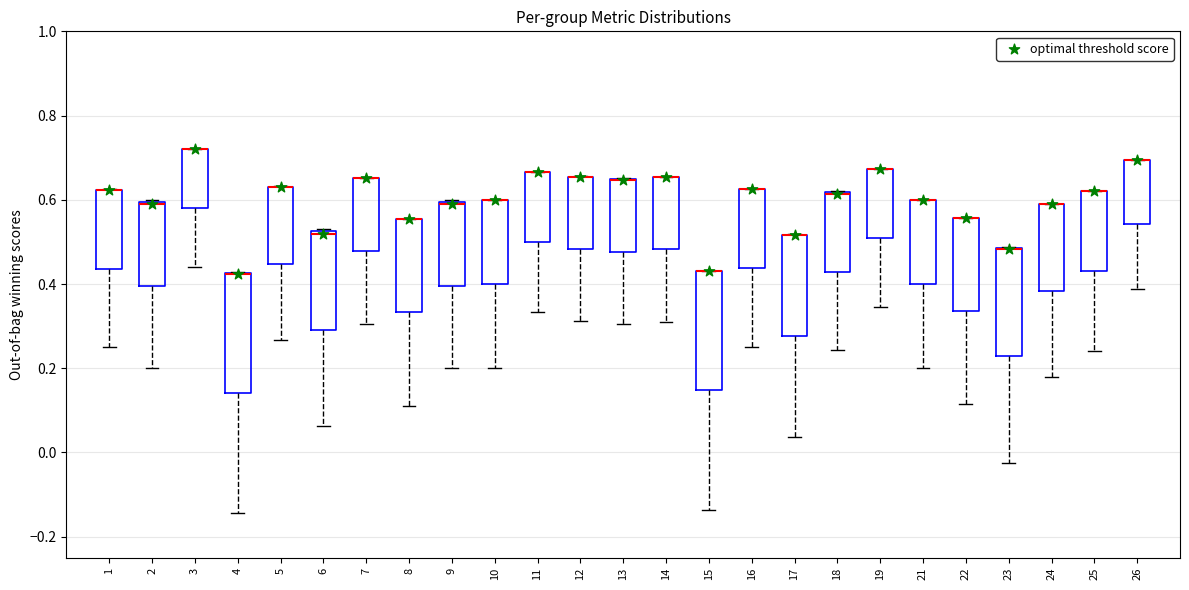

Reading left to right, transcribe this box plot: for each box, give where its median line is, the range the box spans, and where its two whiskers end, as read against the y-axis. The values are not printed on the chart, so give them approximately, as read against the axis.

1: median 0.62 (drawn on the box's upper edge), box 0.44 to 0.62, whiskers 0.26 to 0.62
2: median 0.60 (drawn on the box's upper edge), box 0.40 to 0.60, whiskers 0.20 to 0.60
3: median 0.72 (drawn on the box's upper edge), box 0.58 to 0.72, whiskers 0.44 to 0.72
4: median 0.42 (drawn on the box's upper edge), box 0.14 to 0.42, whiskers -0.14 to 0.42
5: median 0.62 (drawn on the box's upper edge), box 0.44 to 0.64, whiskers 0.26 to 0.64
6: median 0.52, box 0.30 to 0.52, whiskers 0.06 to 0.54
7: median 0.66 (drawn on the box's upper edge), box 0.48 to 0.66, whiskers 0.30 to 0.66
8: median 0.56 (drawn on the box's upper edge), box 0.34 to 0.56, whiskers 0.12 to 0.56
9: median 0.58, box 0.40 to 0.60, whiskers 0.20 to 0.60
10: median 0.60 (drawn on the box's upper edge), box 0.40 to 0.60, whiskers 0.20 to 0.60
11: median 0.66 (drawn on the box's upper edge), box 0.50 to 0.66, whiskers 0.34 to 0.66
12: median 0.66 (drawn on the box's upper edge), box 0.48 to 0.66, whiskers 0.32 to 0.66
13: median 0.64 (drawn on the box's upper edge), box 0.48 to 0.64, whiskers 0.30 to 0.66
14: median 0.66 (drawn on the box's upper edge), box 0.48 to 0.66, whiskers 0.30 to 0.66
15: median 0.44 (drawn on the box's upper edge), box 0.14 to 0.44, whiskers -0.14 to 0.44
16: median 0.62 (drawn on the box's upper edge), box 0.44 to 0.62, whiskers 0.26 to 0.62
17: median 0.52 (drawn on the box's upper edge), box 0.28 to 0.52, whiskers 0.04 to 0.52
18: median 0.62 (drawn on the box's upper edge), box 0.42 to 0.62, whiskers 0.24 to 0.62
19: median 0.68 (drawn on the box's upper edge), box 0.50 to 0.68, whiskers 0.34 to 0.68
21: median 0.60 (drawn on the box's upper edge), box 0.40 to 0.60, whiskers 0.20 to 0.60
22: median 0.56 (drawn on the box's upper edge), box 0.34 to 0.56, whiskers 0.12 to 0.56
23: median 0.48 (drawn on the box's upper edge), box 0.22 to 0.48, whiskers -0.02 to 0.48
24: median 0.58 (drawn on the box's upper edge), box 0.38 to 0.58, whiskers 0.18 to 0.58
25: median 0.62 (drawn on the box's upper edge), box 0.44 to 0.62, whiskers 0.24 to 0.62
26: median 0.70 (drawn on the box's upper edge), box 0.54 to 0.70, whiskers 0.38 to 0.70